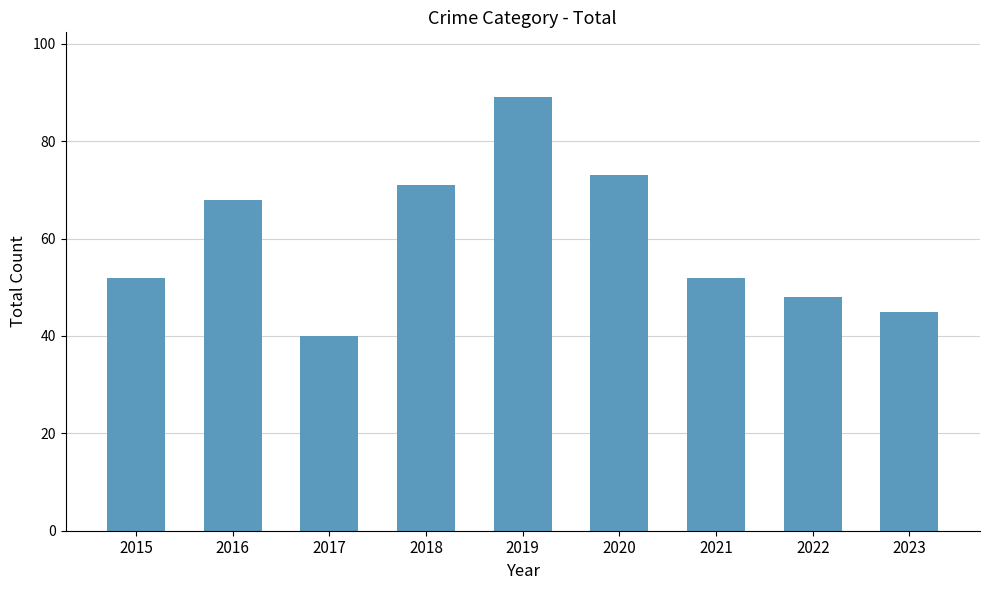

Is it true that the value at 2016 is 68?

True